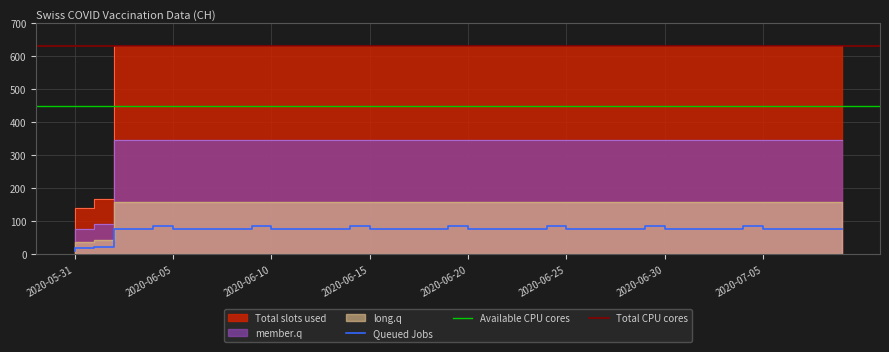

What is the maximum value for Queued Jobs?

85.7